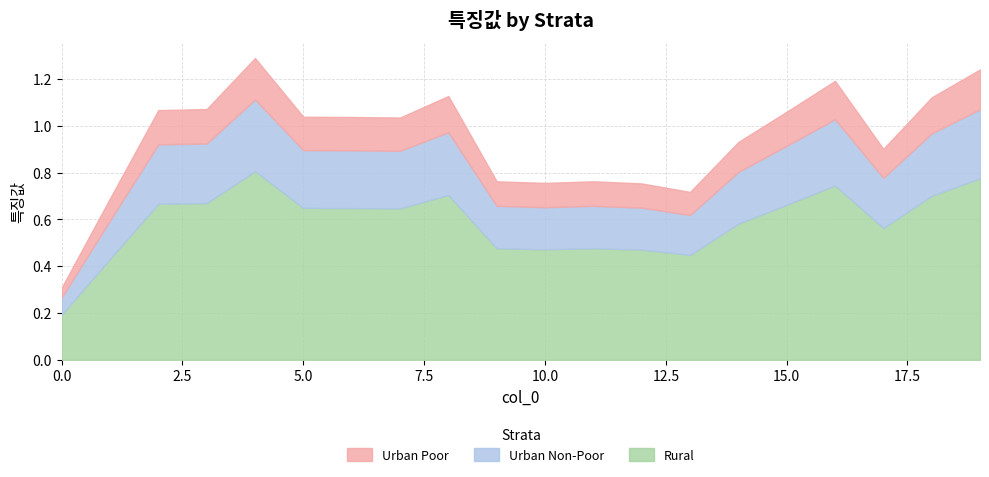

Reading left to right, transcribe all the data shown in this chart.

Rural: 0=0.2	1=0.4	2=0.7	3=0.7	4=0.8	5=0.6	6=0.6	7=0.6	8=0.7	9=0.5	10=0.5	11=0.5	12=0.5	13=0.4	14=0.6	15=0.7	16=0.7	17=0.6	18=0.7	19=0.8
Urban Non-Poor: 0=0.1	1=0.2	2=0.2	3=0.3	4=0.3	5=0.3	6=0.3	7=0.2	8=0.3	9=0.2	10=0.2	11=0.2	12=0.2	13=0.1	14=0.2	15=0.2	16=0.3	17=0.2	18=0.3	19=0.3
Urban Poor: 0=0.1	1=0.1	2=0.1	3=0.2	4=0.2	5=0.1	6=0.1	7=0.1	8=0.2	9=0.1	10=0.1	11=0.1	12=0.1	13=0.1	14=0.1	15=0.1	16=0.2	17=0.1	18=0.2	19=0.2